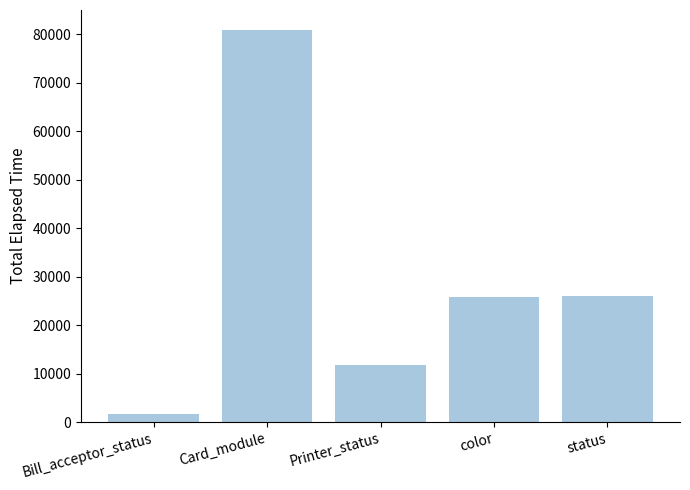

What is the sum of all values?

146189